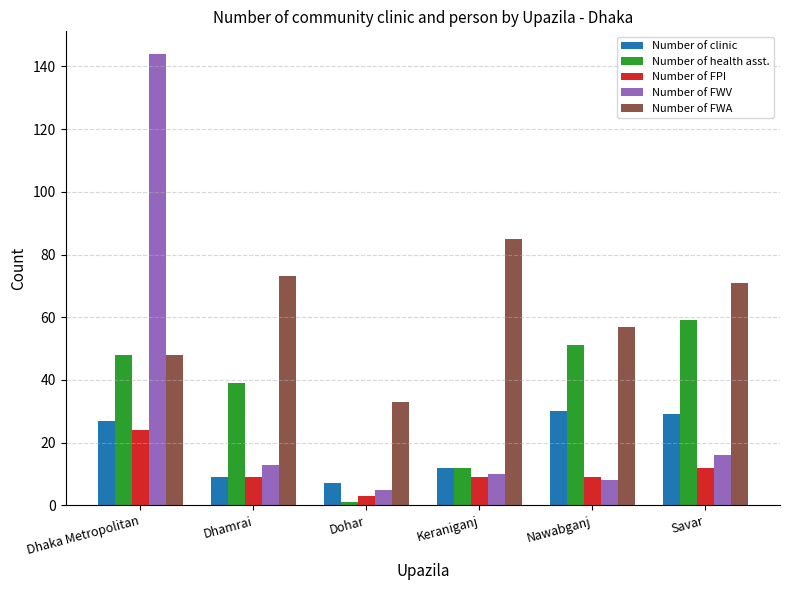

How many bars are there in each group?

5